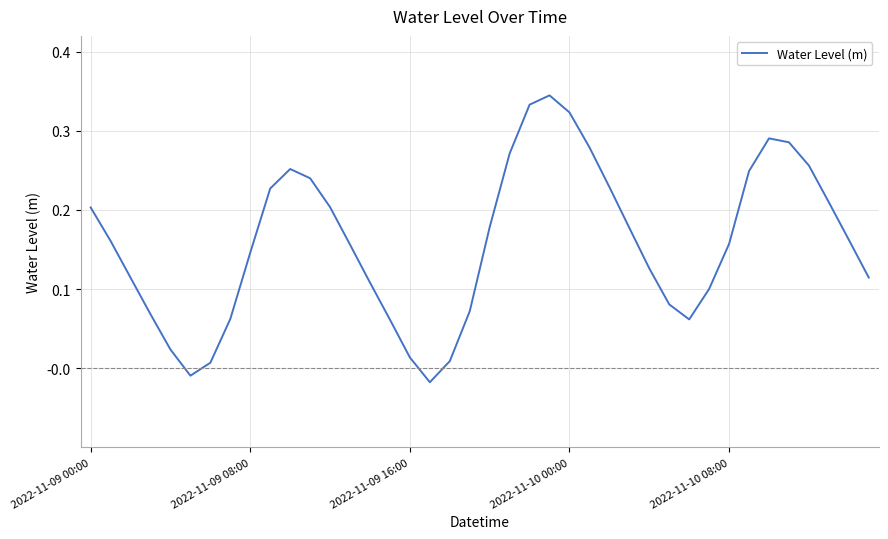

How many lines are shown in the chart?

1